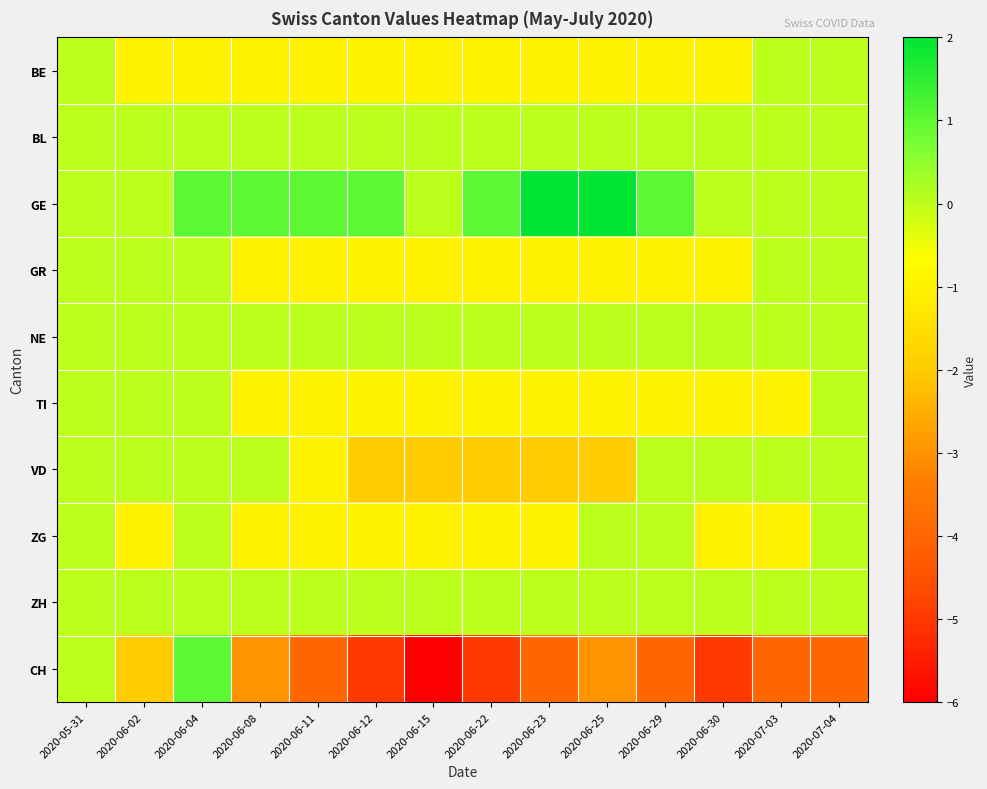

Which series has the largest total across all categories?

GE